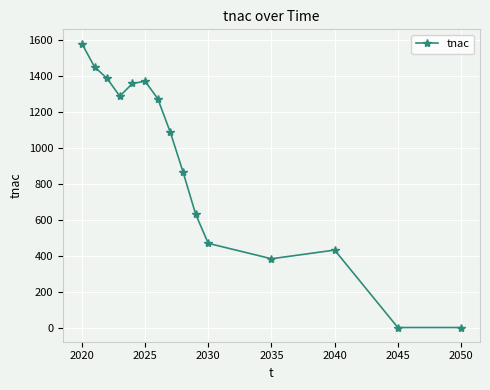

How many points are higher than both their immediate neighbors (excluding endpoints)?

2